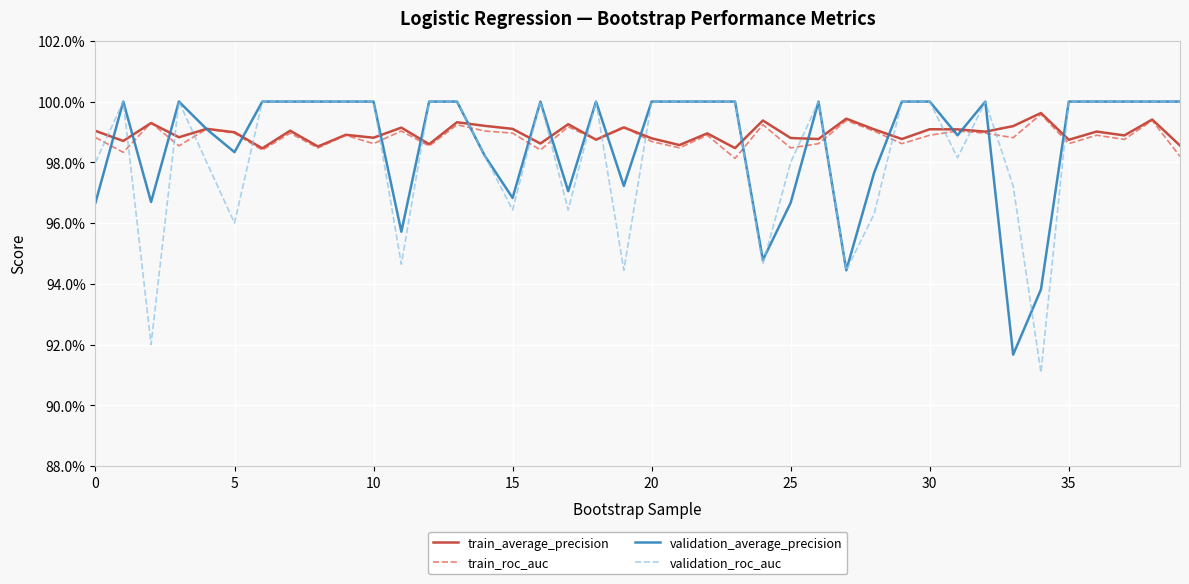

What is the minimum value shown in the chart?

0.9